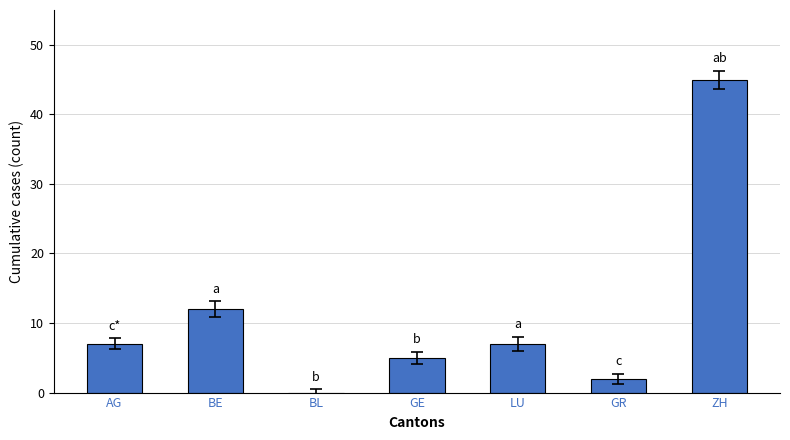

What is the average value?

11